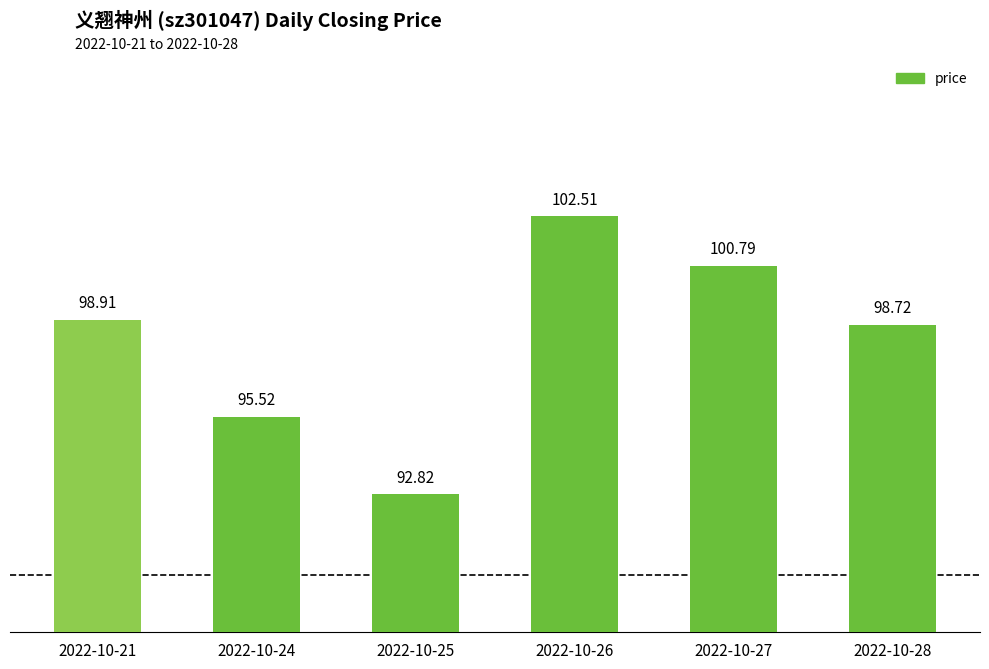

Approximately how many times larger is the value at 2022-10-25 compared to 2022-10-27?

0.9